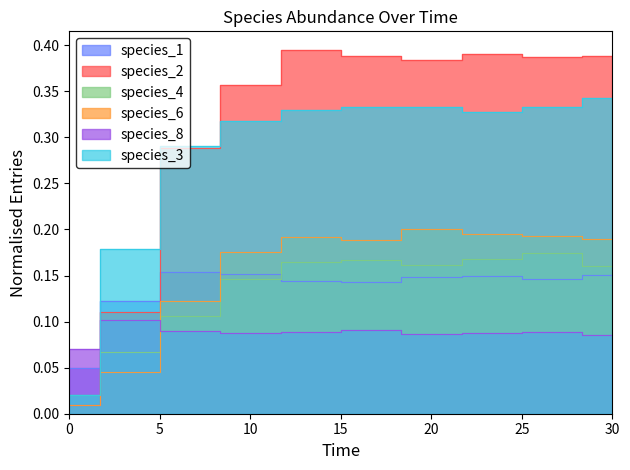

The species_3 series shows 0.3 at 25. True or false?

True